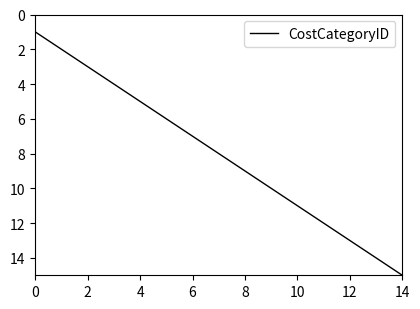

Reading left to right, what are all the values shown in this chart?

1	2	3	4	5	6	7	8	9	10	11	12	13	14	15